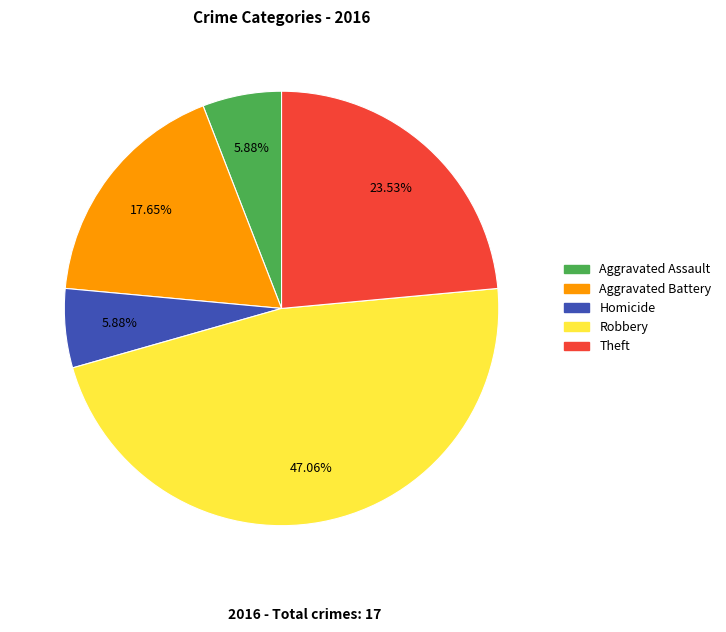

How many segments does this pie chart have?

5